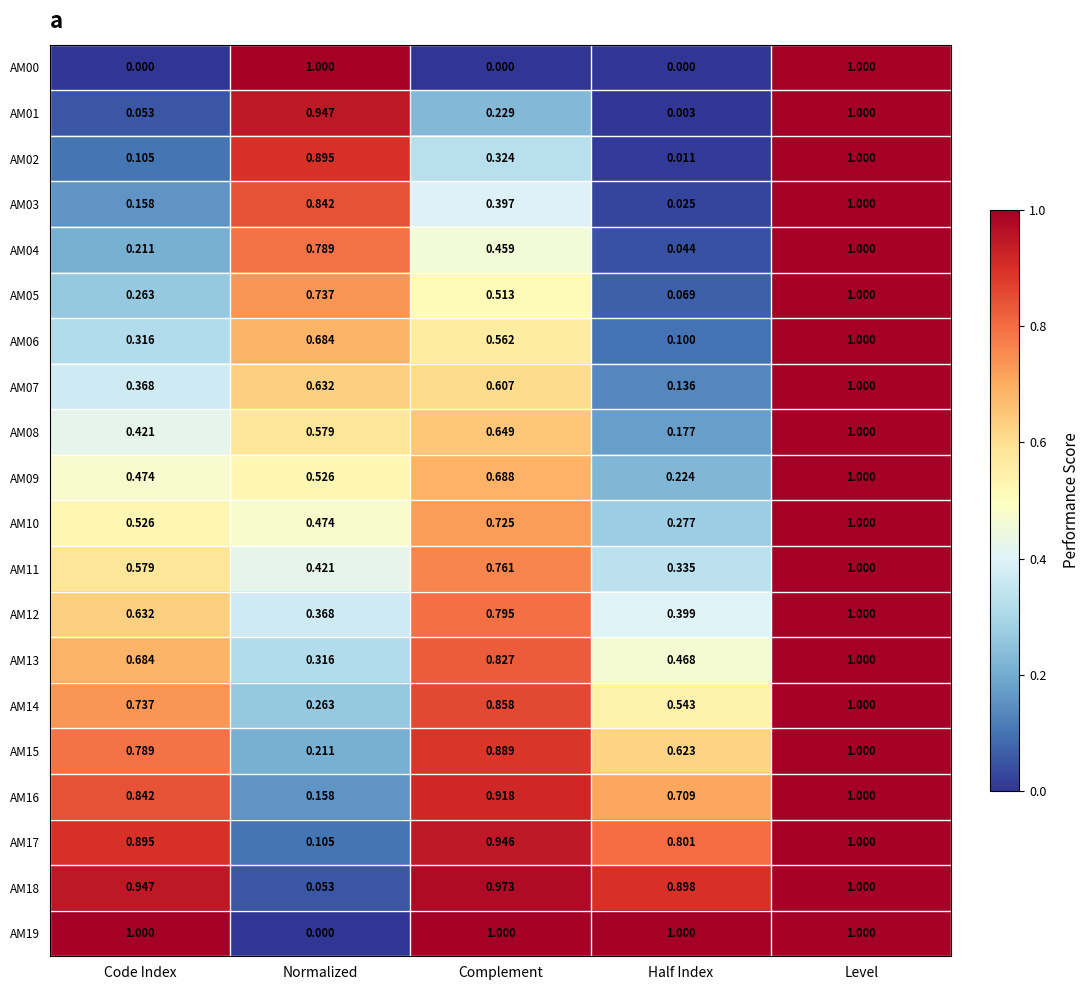

At which category is the sum across all series the highest?

Level